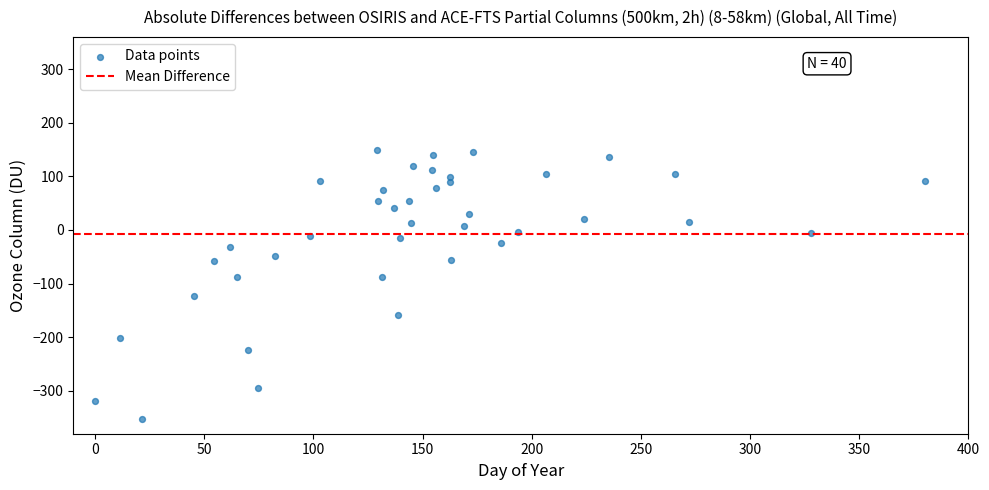

What is the range of Y values (max minus min)?

501.8